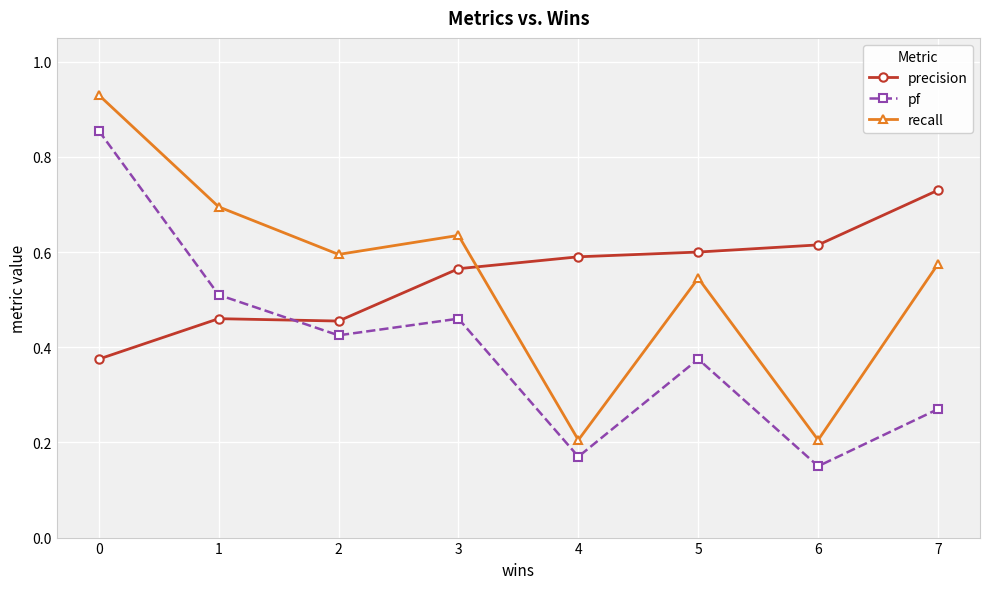

What is the total value across all series at 5?

1.5